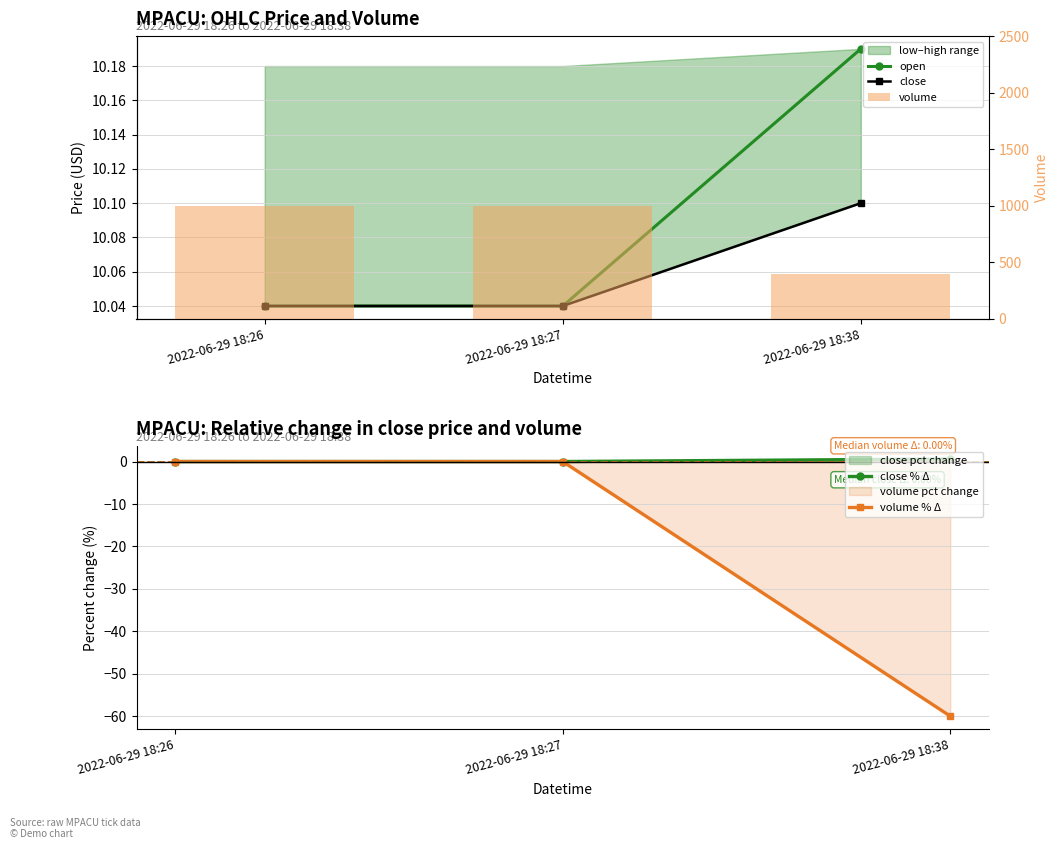

At which label is open closest to 10?

2022-06-29 18:26